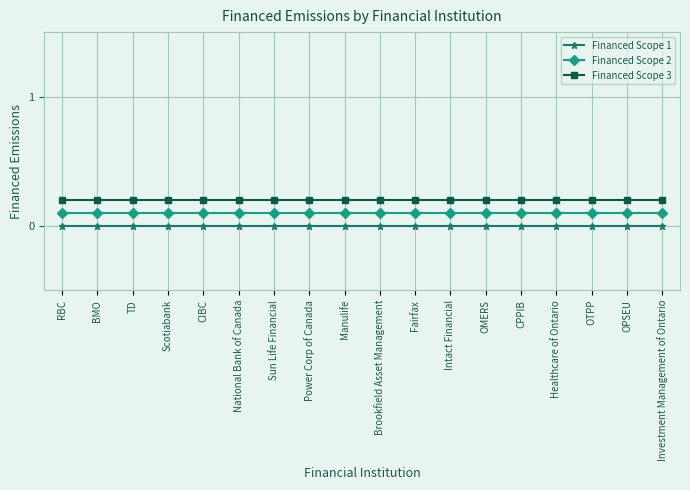

True or false: Financed Scope 3 and Financed Scope 1 intersect in this chart.

False